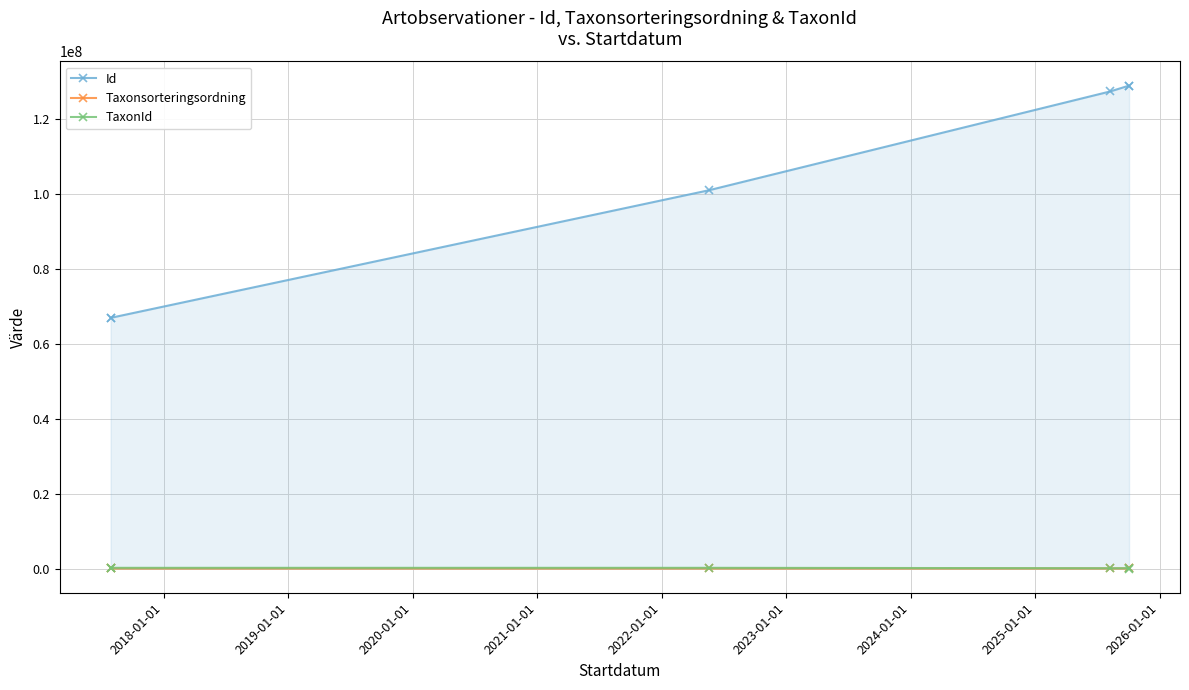

True or false: Taxonsorteringsordning and Id intersect in this chart.

False